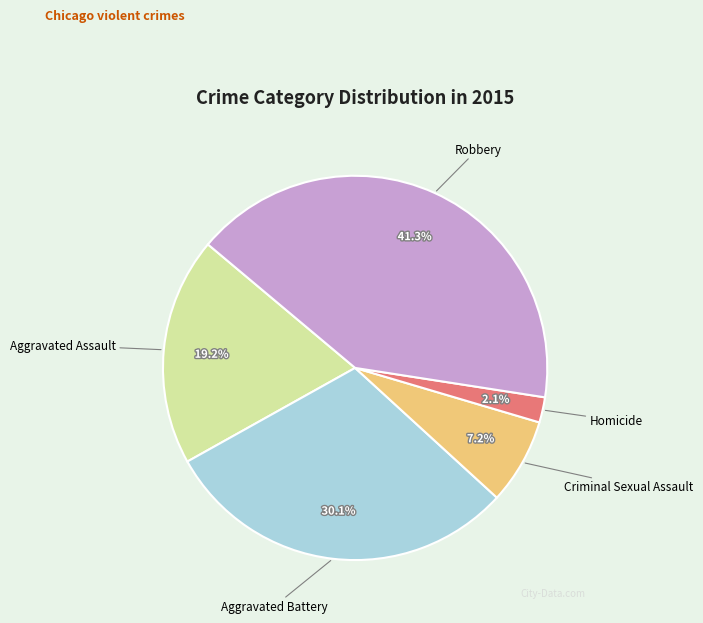

What is the largest slice in the pie chart?

Robbery